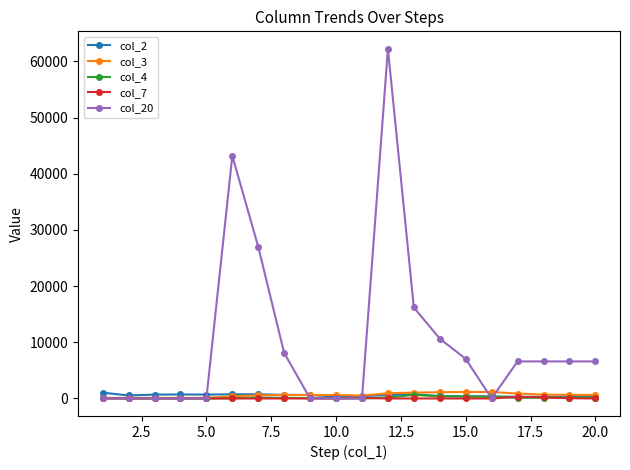

What is the greatest value displayed?

62250